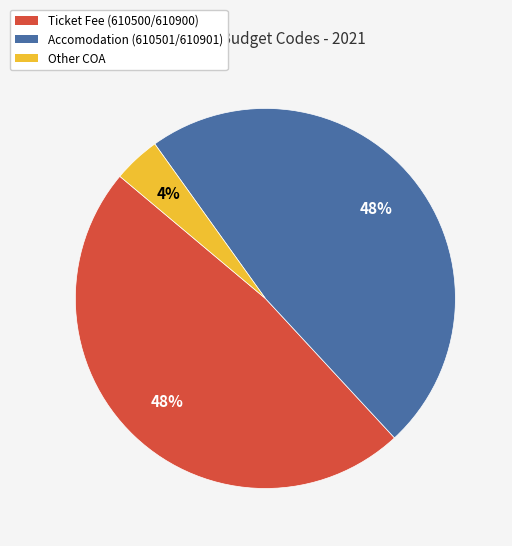

True or false: Other COA accounts for 4% of the total.

True